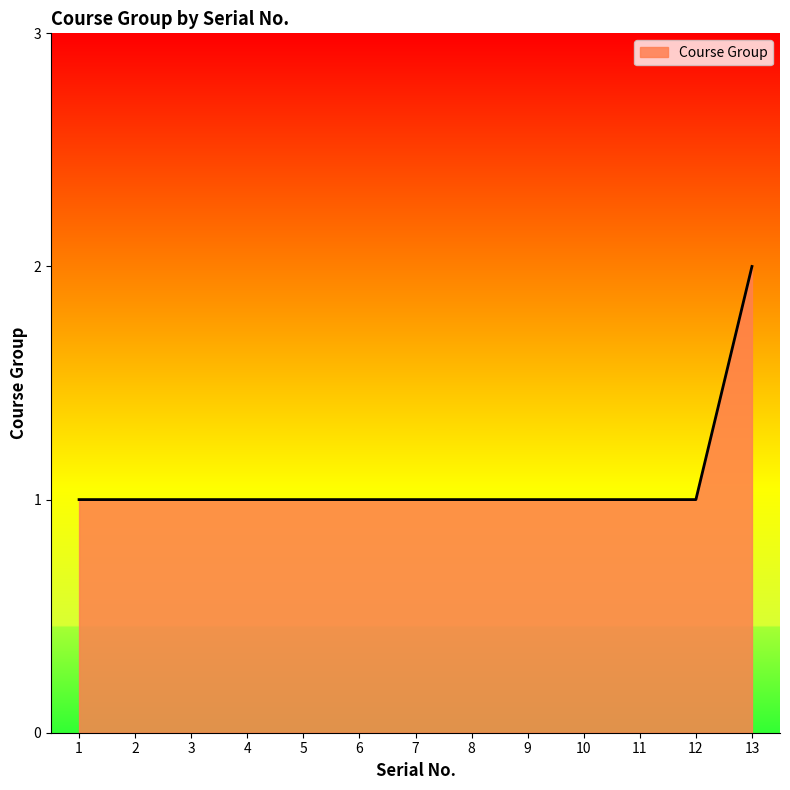

What is the greatest value displayed?

2